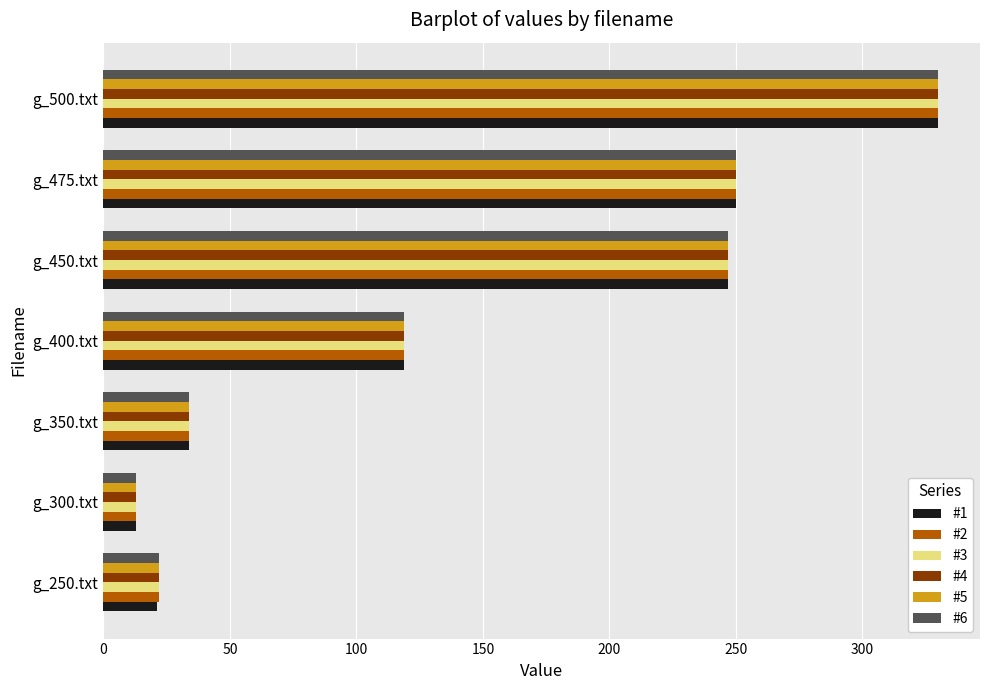

At which label does #6 reach its peak?

g_500.txt